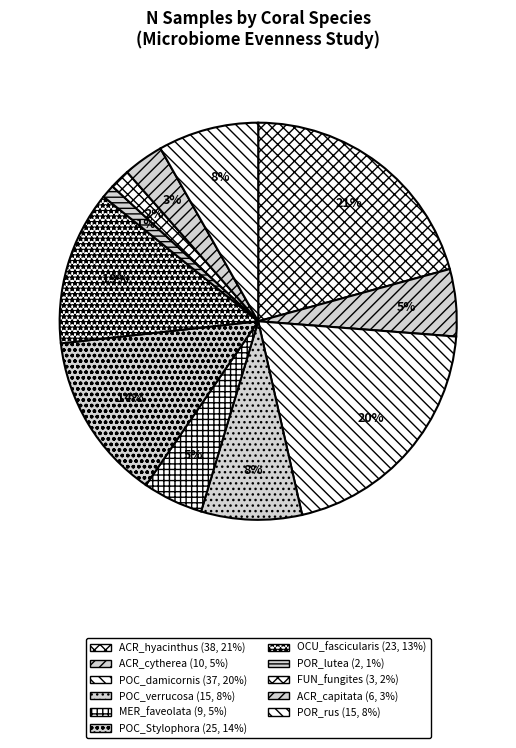

How many segments does this pie chart have?

11